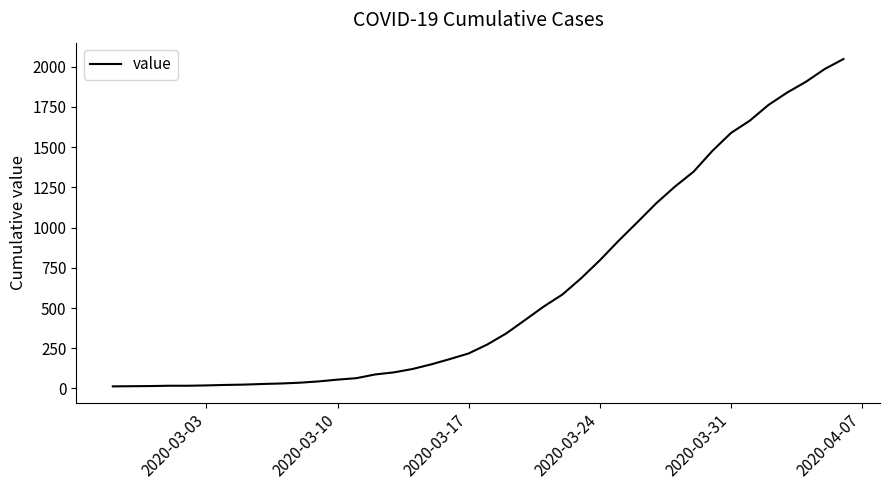

What is the average value?

621